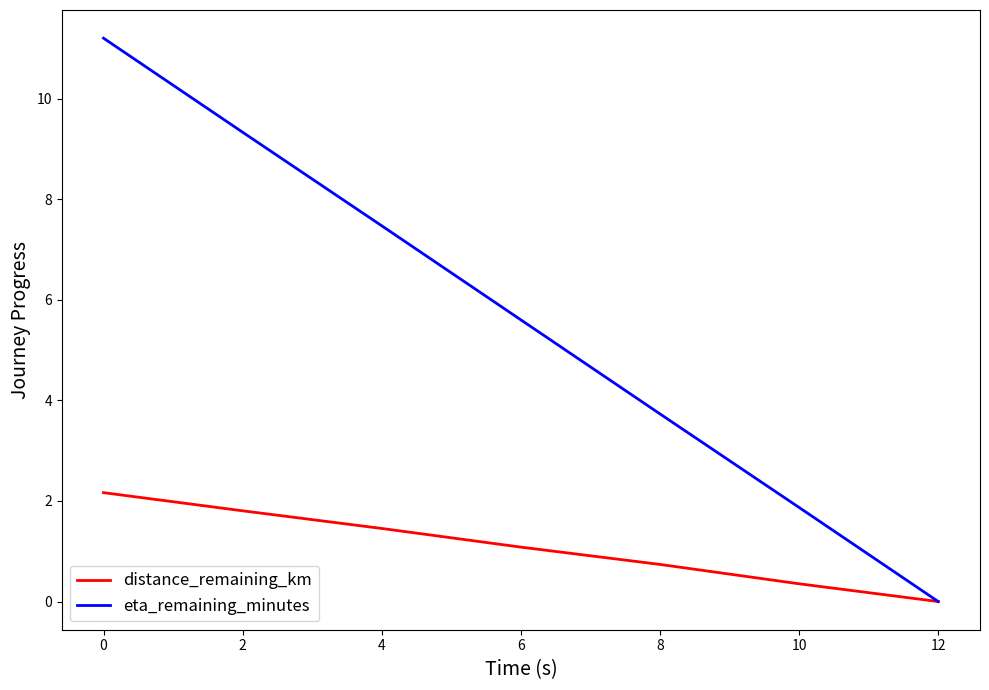

What is the difference between the eta_remaining_minutes values at 8 and 4?

3.7